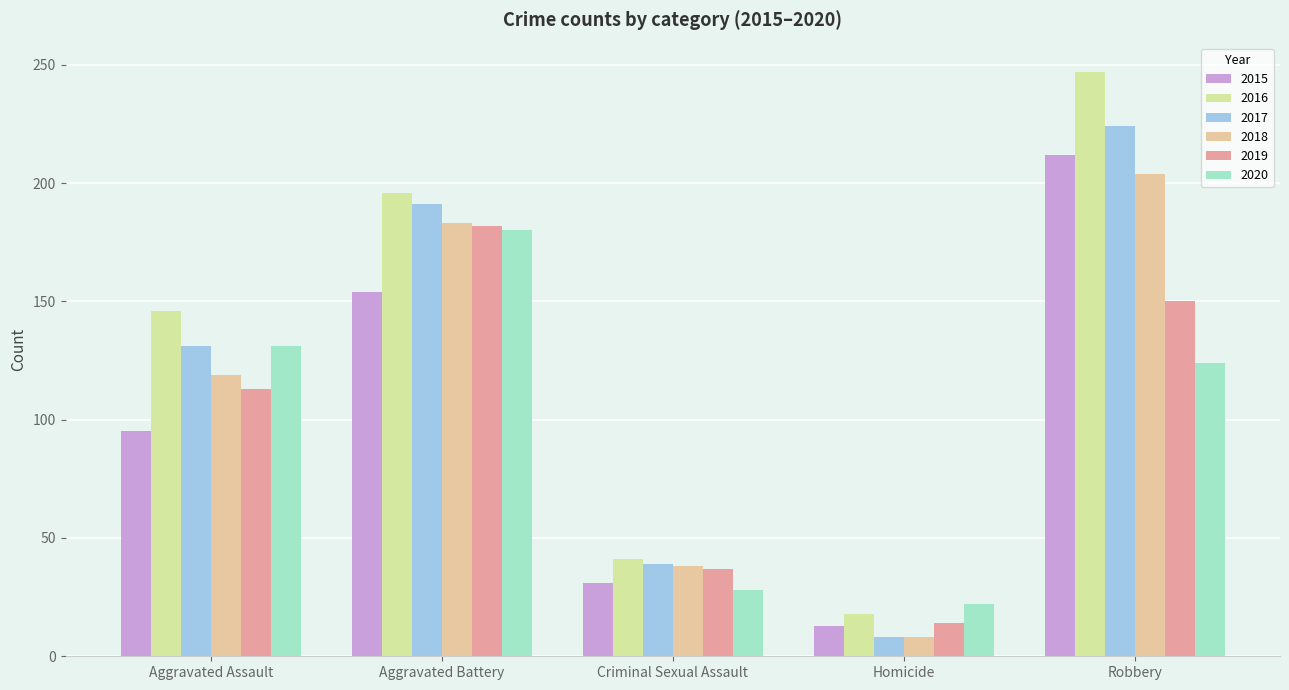

Reading left to right, what are all the values shown in this chart?

2015: 95	154	31	13	212
2016: 146	196	41	18	247
2017: 131	191	39	8	224
2018: 119	183	38	8	204
2019: 113	182	37	14	150
2020: 131	180	28	22	124